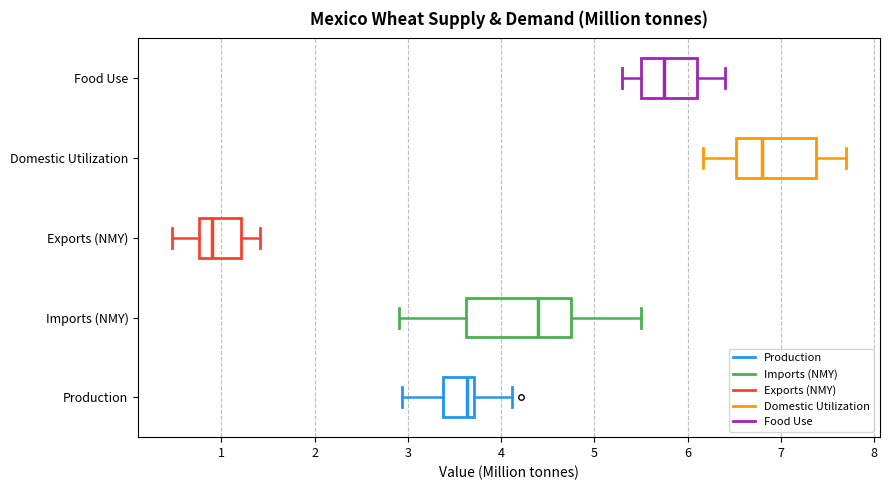

Which box has the furthest to the right median line?

Domestic Utilization